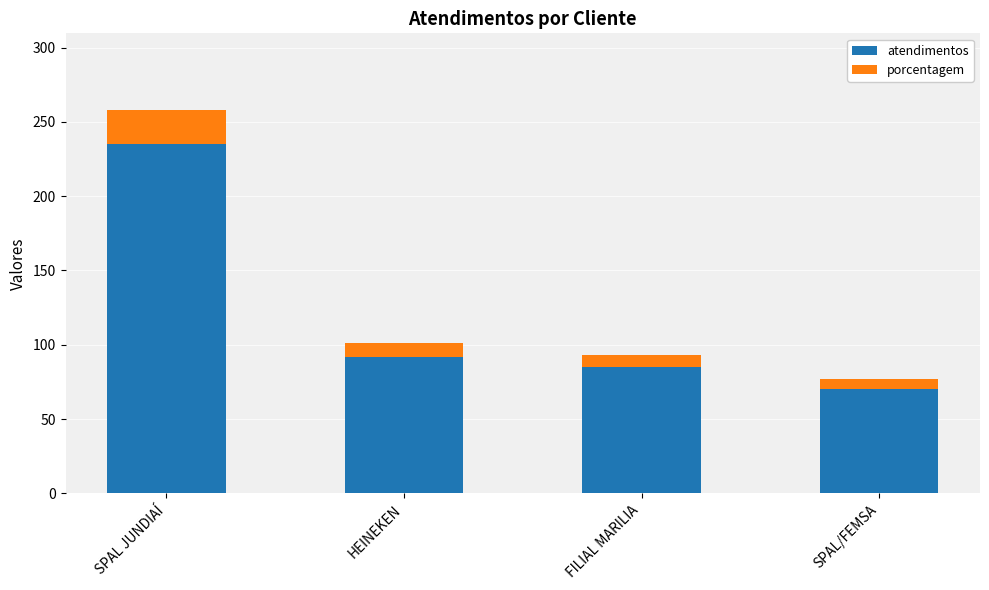

What is the total value across all series at FILIAL MARILIA?

93